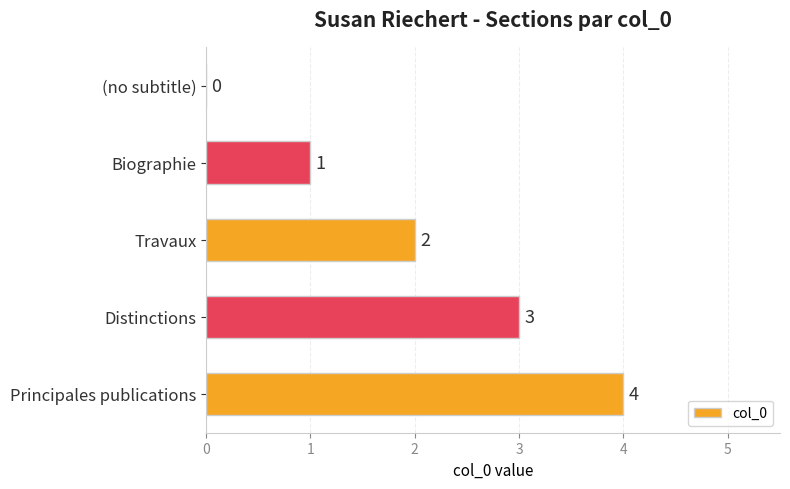

Between Travaux and Biographie, which is larger?

Travaux